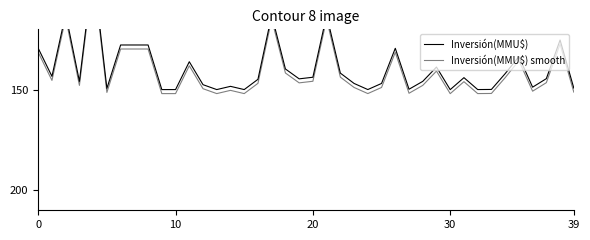

What is the difference between the Inversión(MMU$) values at 36 and 9?

1.2